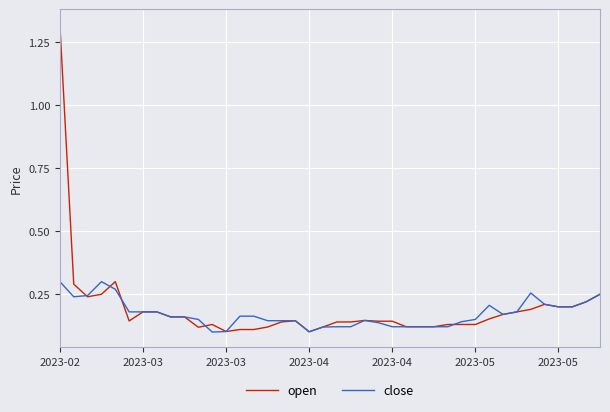

Which series has the largest range (max minus min)?

open